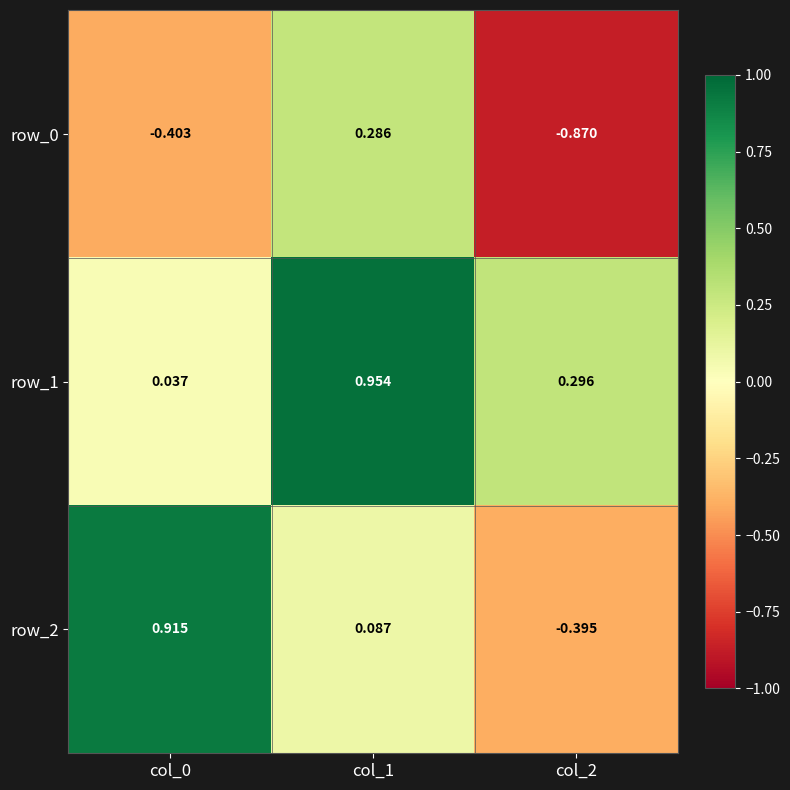

Is the value of row_0 at col_1 greater than the value of row_1 at col_0?

Yes